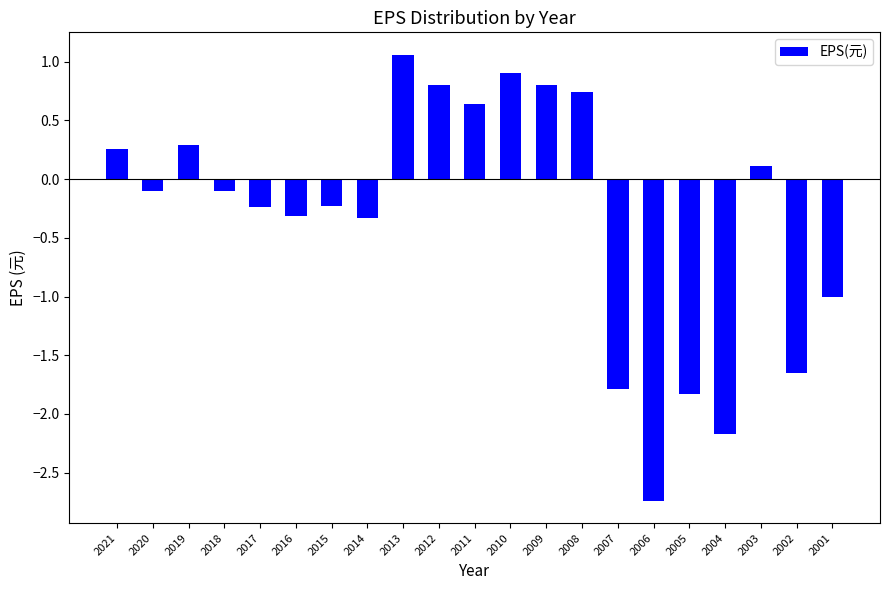

True or false: the data shows -0.1 at 2016.

False